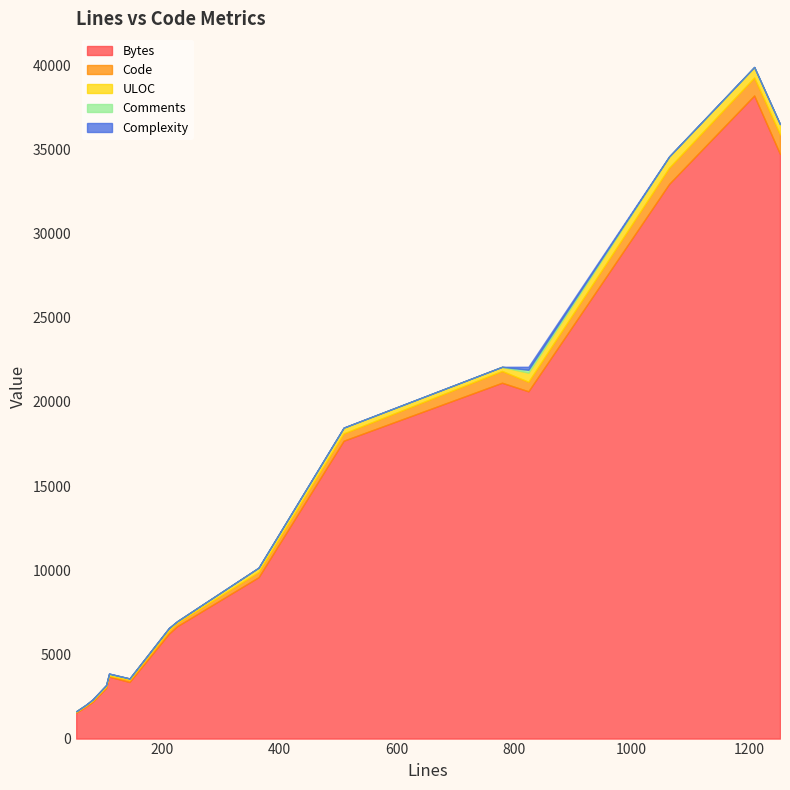

Where is Comments nearest to the value 84?

109